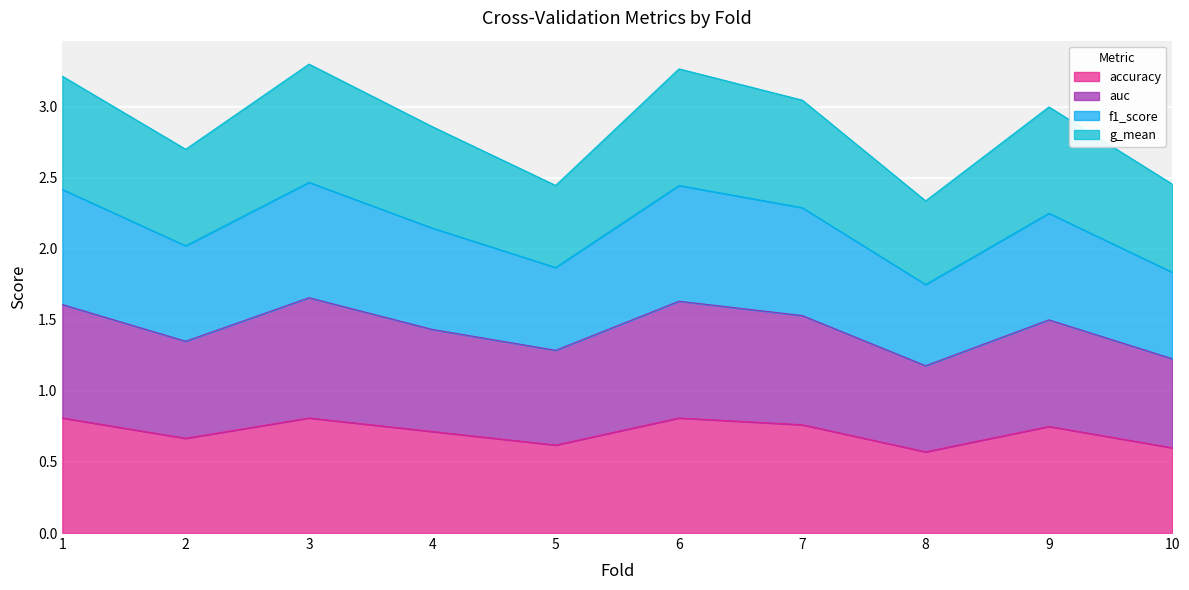

The accuracy series shows 0.8 at 6. True or false?

True